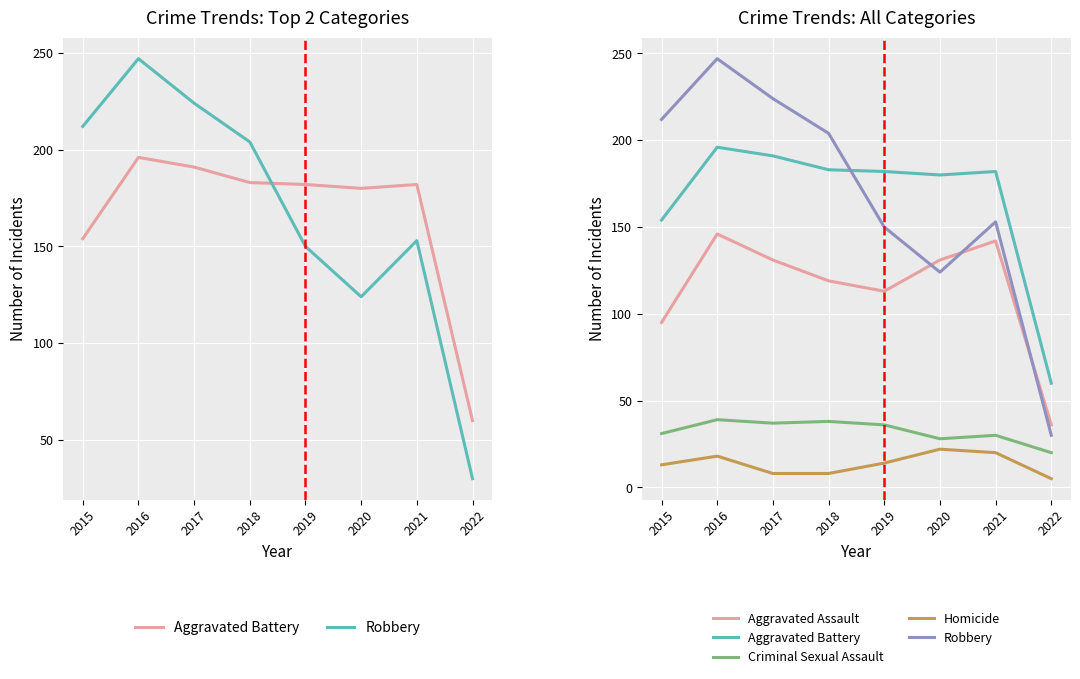

What is the difference between the maximum and minimum values in the Homicide series?

17